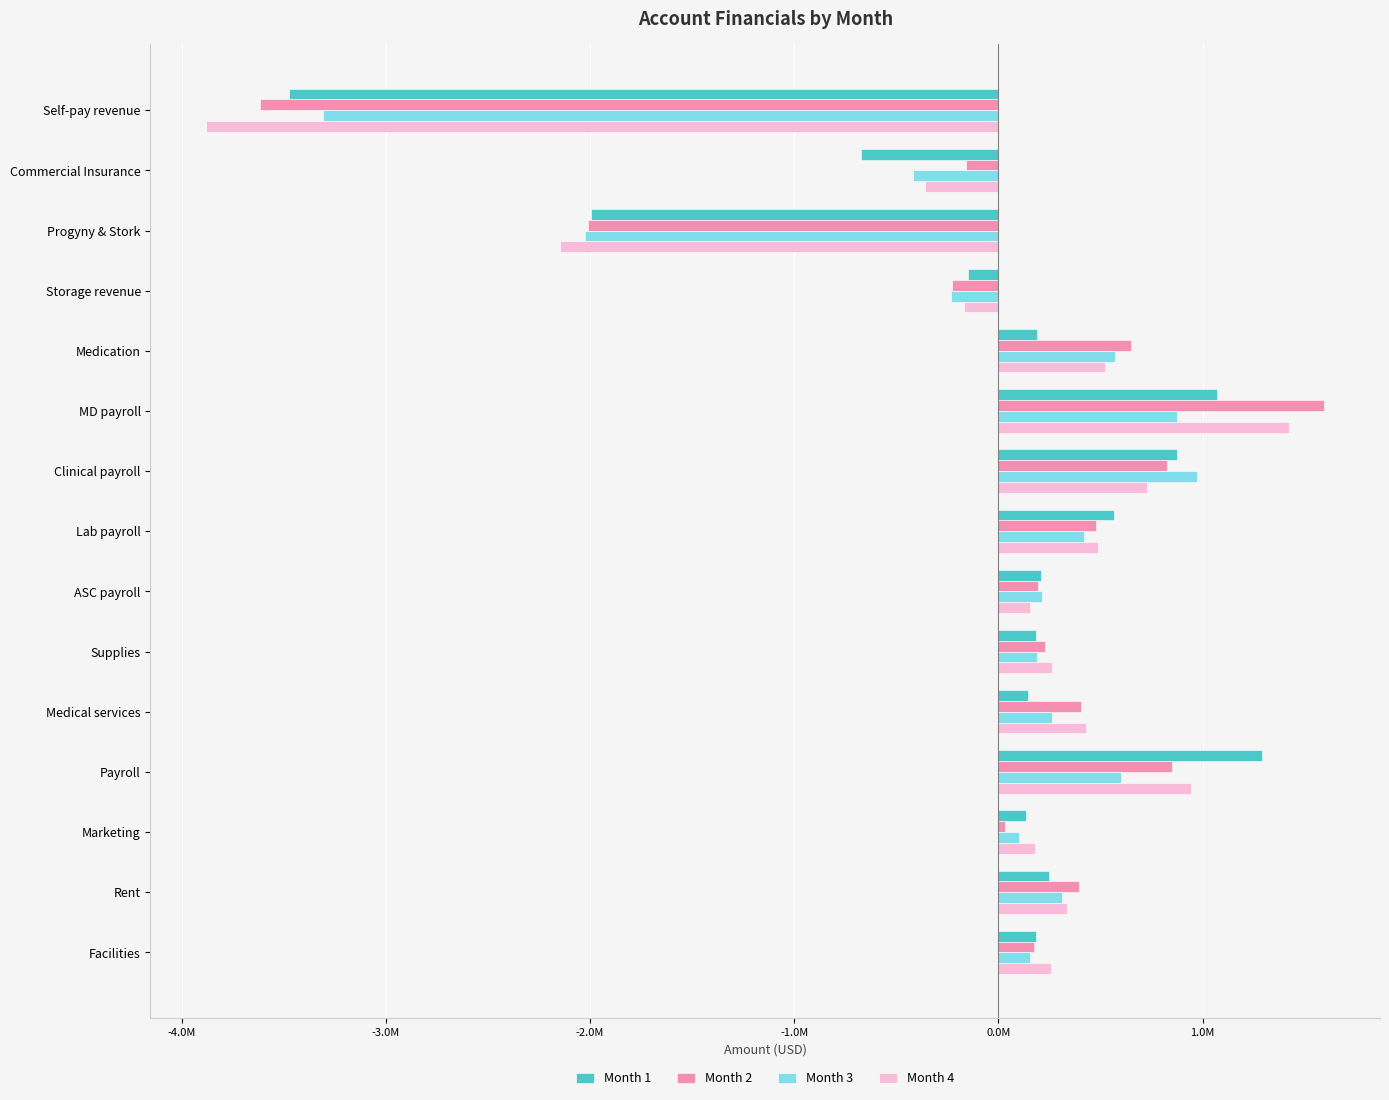

Which category has the lowest value across all series?

Self-pay revenue